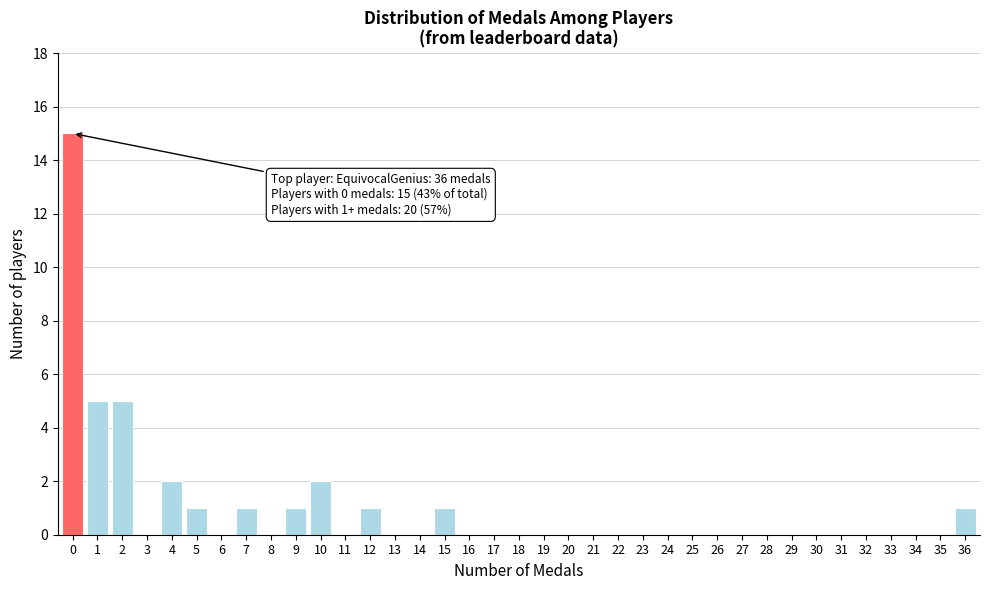

True or false: the data shows 0 at 13.

True